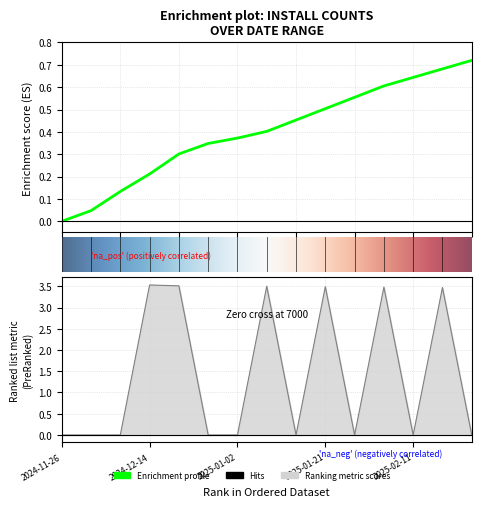

Where is the first local maximum for trendingdaily?

2024-12-14